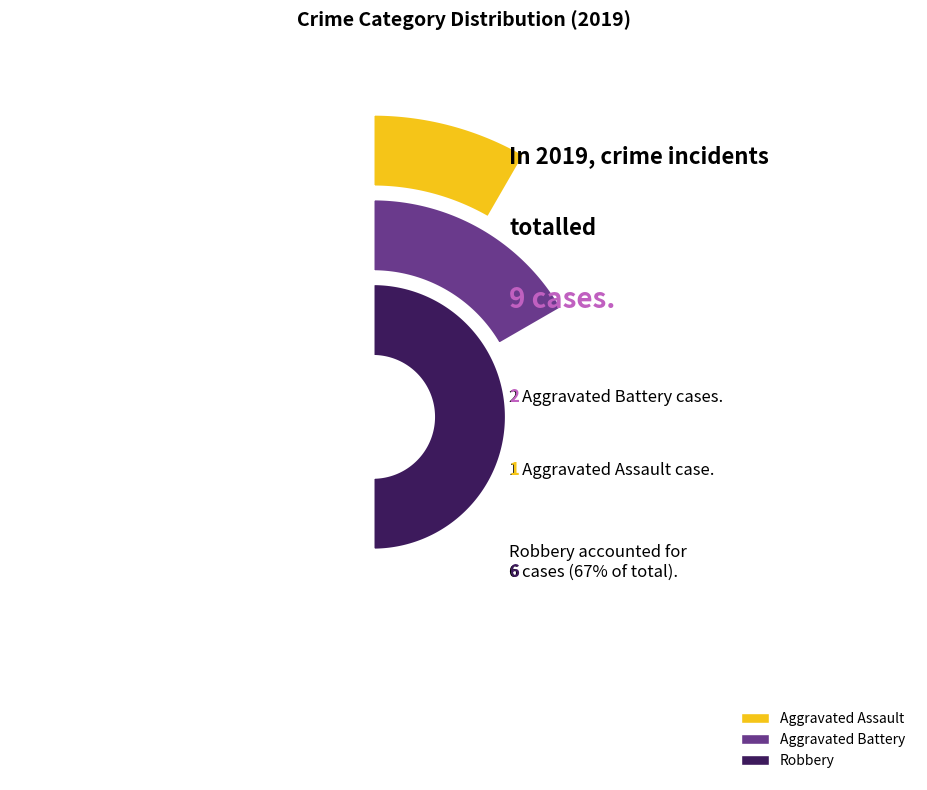

What percentage is the Aggravated Assault slice, to the nearest percent?

11%